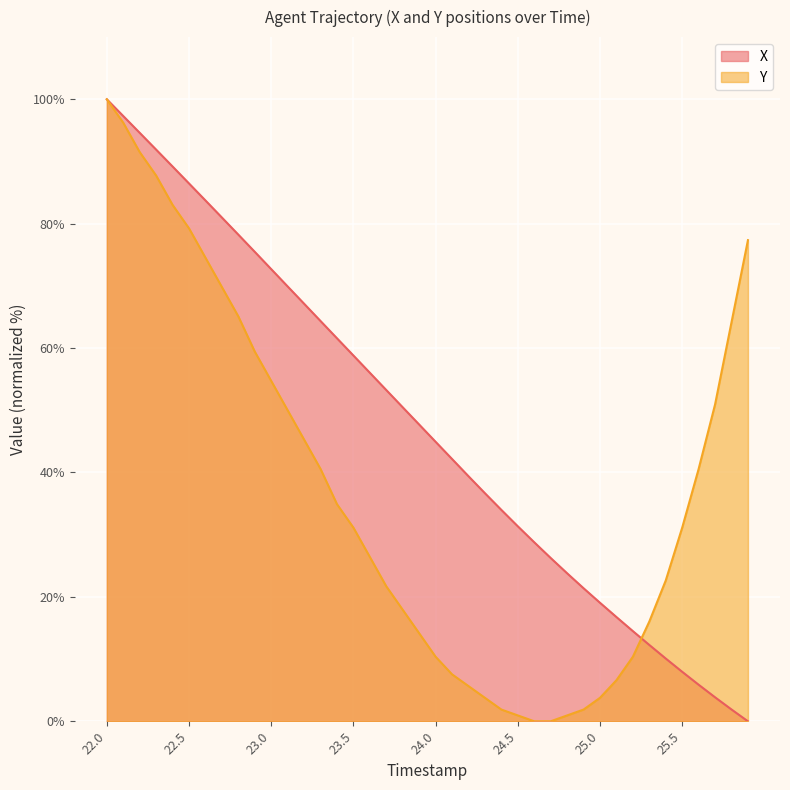

What is the label of the 25th point from the right?

23.5